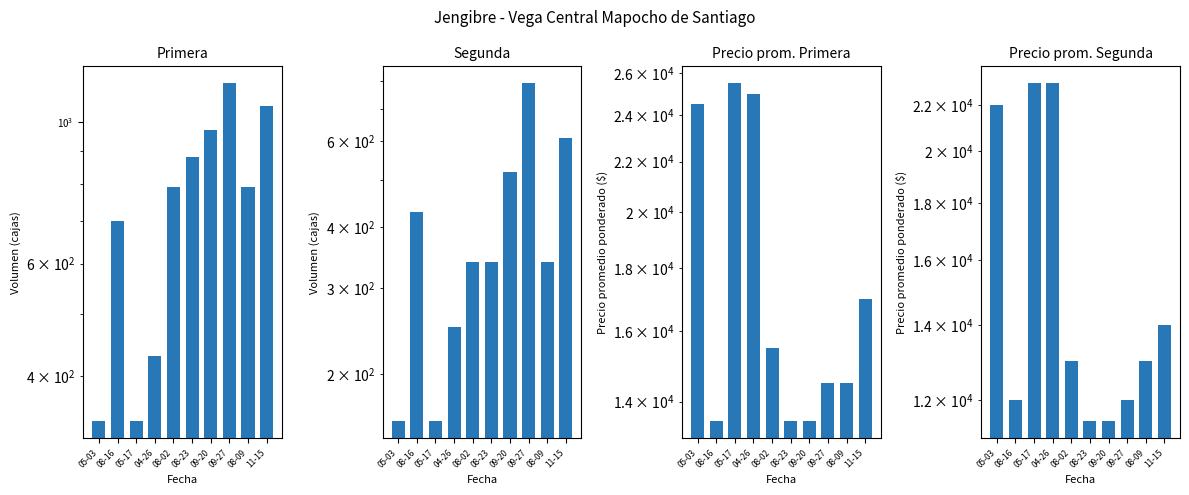

The Precio prom Primera series shows 15494 at 08-02. True or false?

True